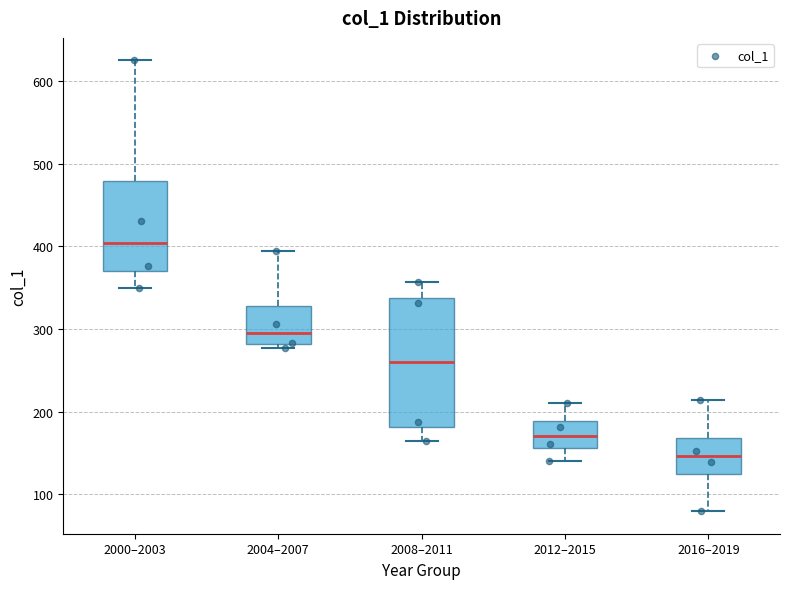

Reading left to right, read every box against the y-axis: the position of its median line, the range the box covers, and the ends of its whiskers. The values are not printed on the chart, so give them approximately, as read against the axis.

2000–2003: median 400, box 370 to 480, whiskers 350 to 630
2004–2007: median 290, box 280 to 330, whiskers 280 (just below the box's lower edge) to 400
2008–2011: median 260, box 180 to 340, whiskers 160 to 360
2012–2015: median 170, box 160 to 190, whiskers 140 to 210
2016–2019: median 150, box 120 to 170, whiskers 80 to 210